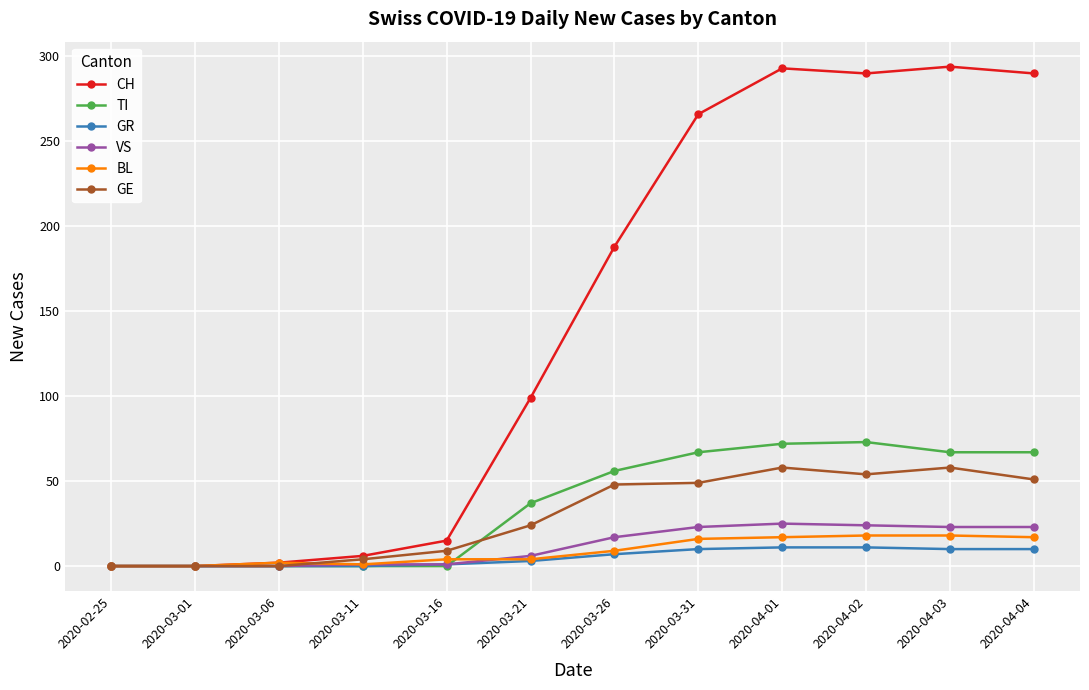

Is the value of VS at 2020-03-26 greater than the value of TI at 2020-04-04?

No